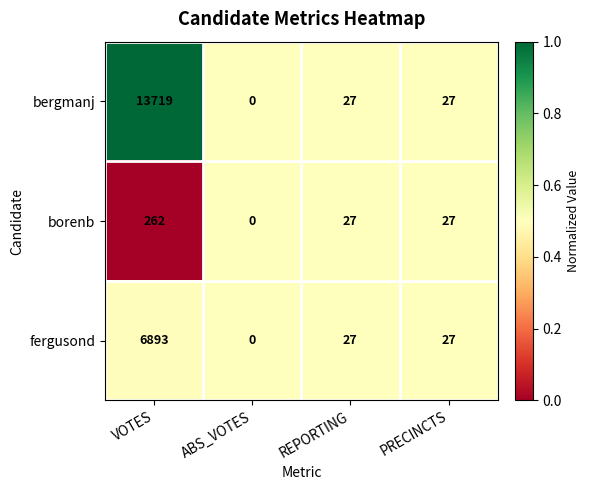

List the series in order of their overall mean, lowest first.

borenb, fergusond, bergmanj